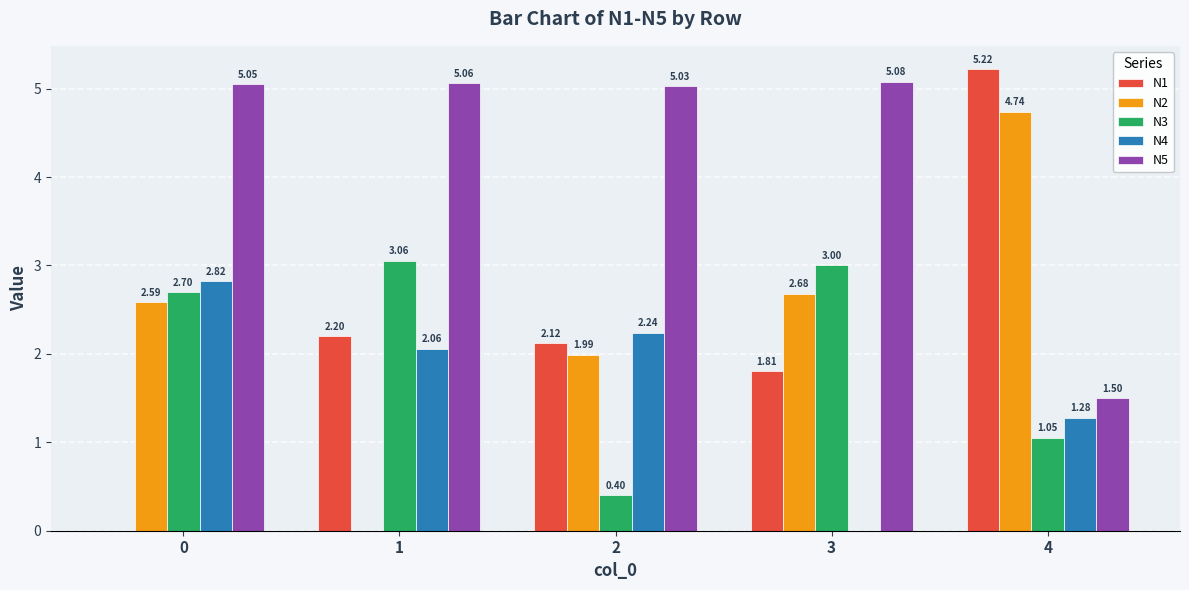

Is the value of N4 at 3 greater than the value of N3 at 1?

No